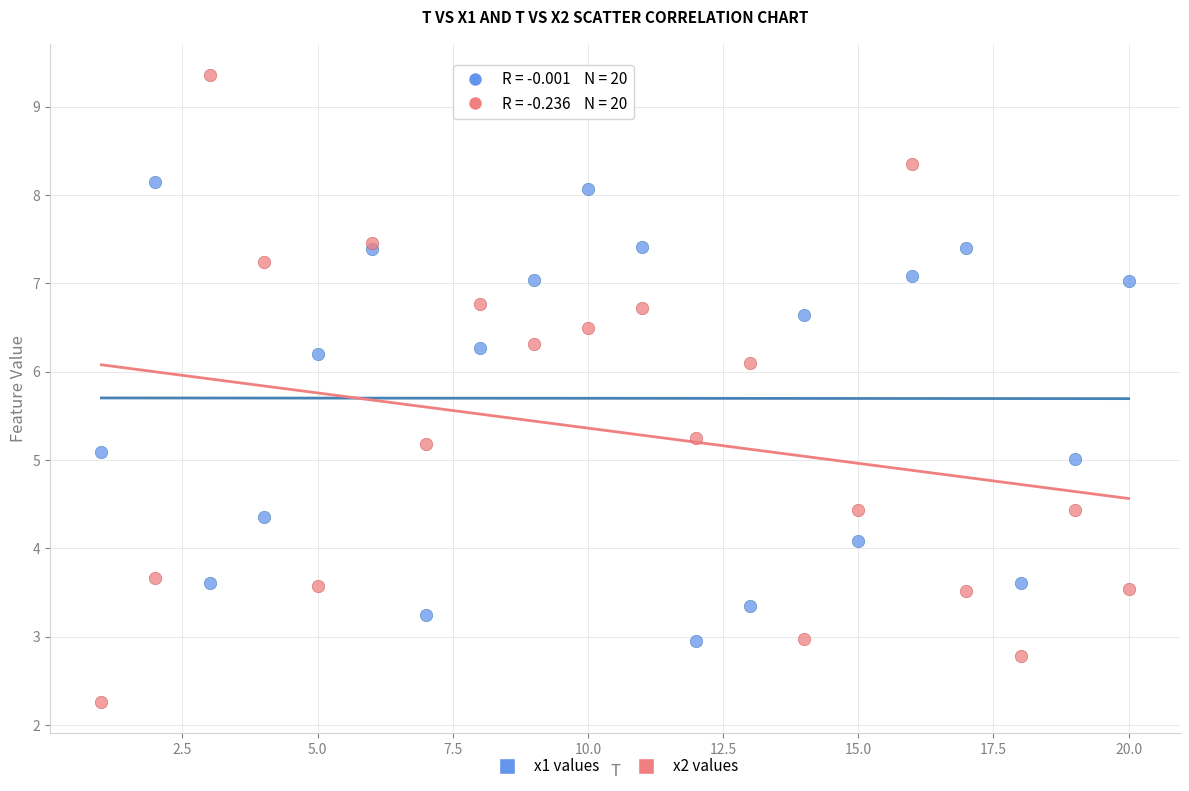

Which series contains the highest Y value?

x2 values